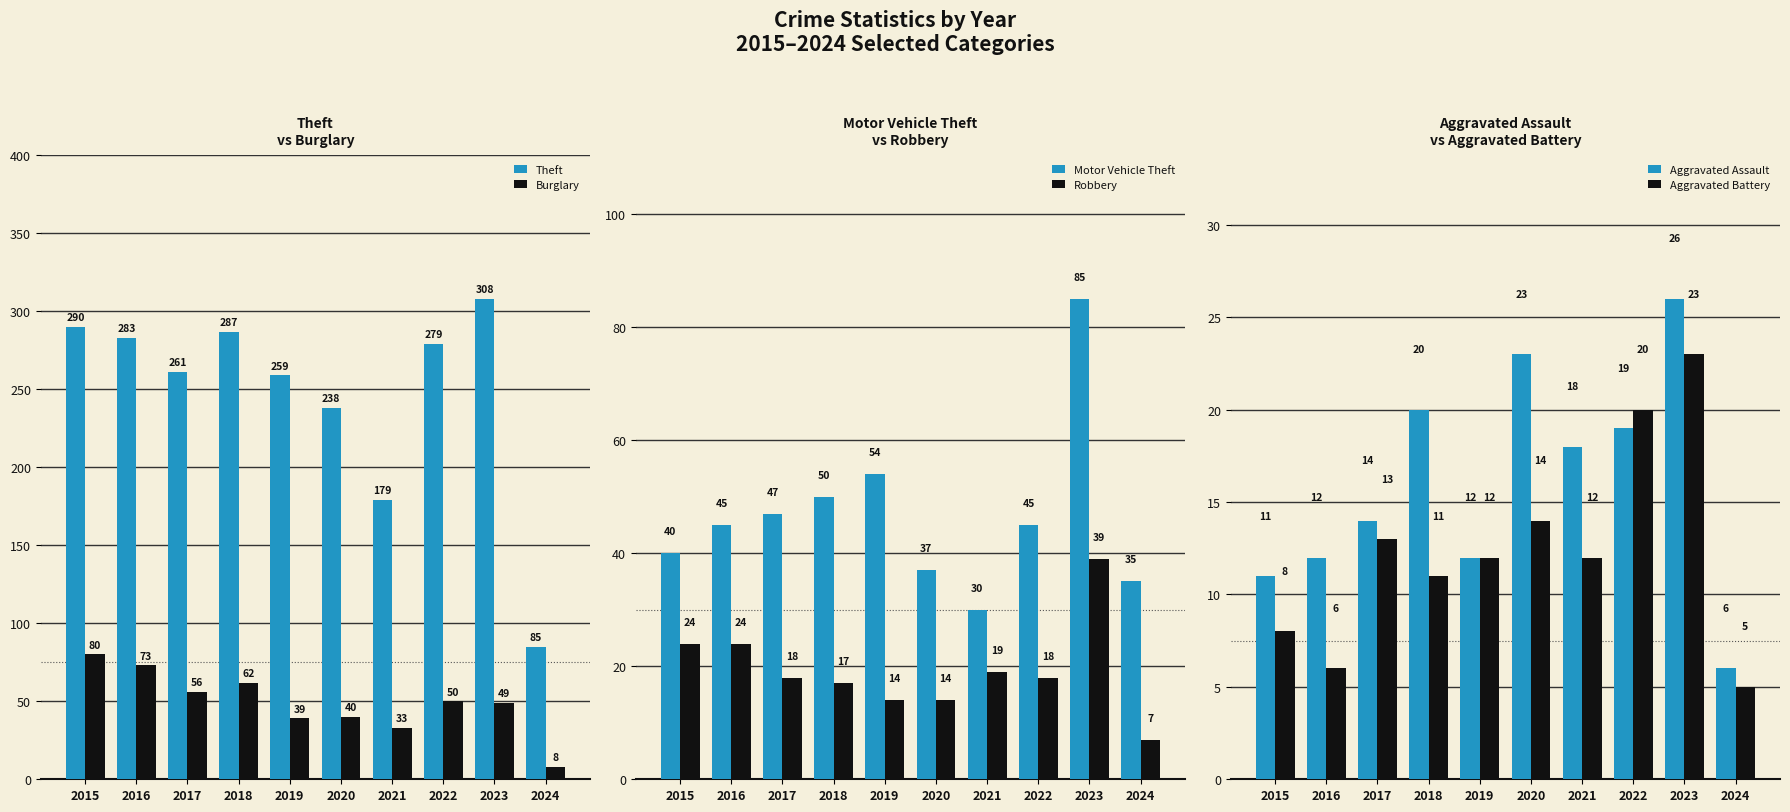

The value of Aggravated Assault at 2018 is 20. True or false?

True